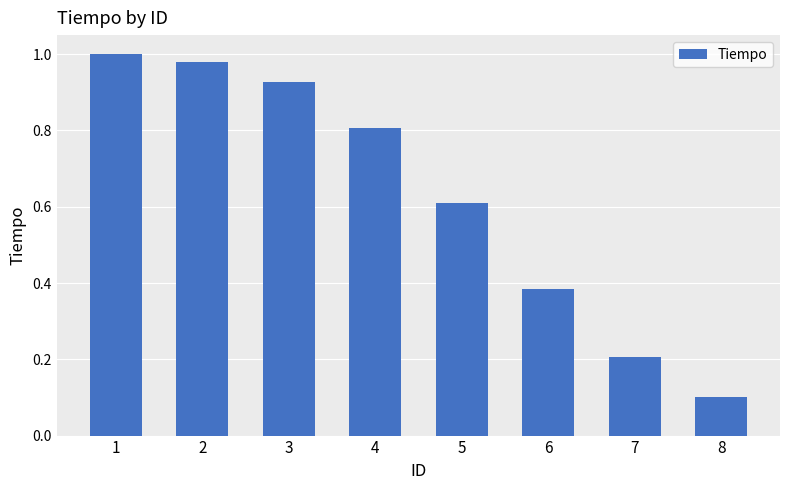

Rank the categories by value from lowest to highest.

8, 7, 6, 5, 4, 3, 2, 1